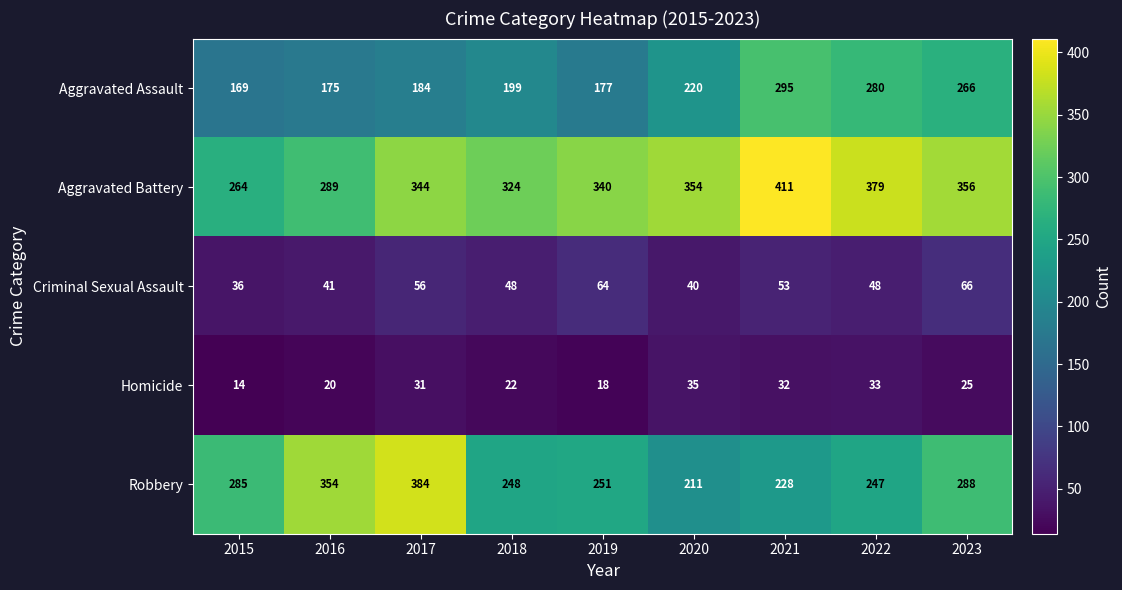

Is it true that Homicide equals 25 at 2023?

True